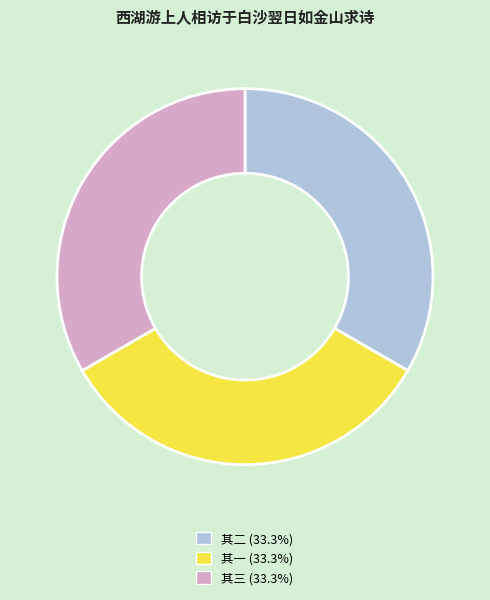

Is there a majority slice in this chart?

No